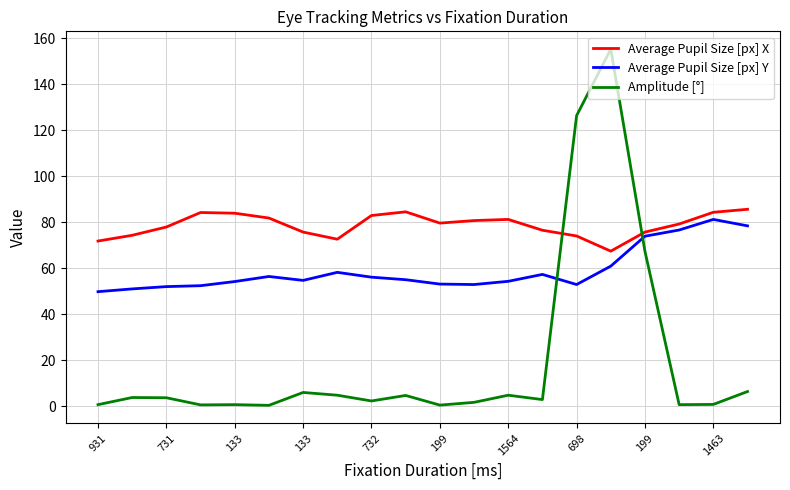

After their last crossing, which series has the higher values: Average Pupil Size [px] Y or Amplitude [°]?

Average Pupil Size [px] Y